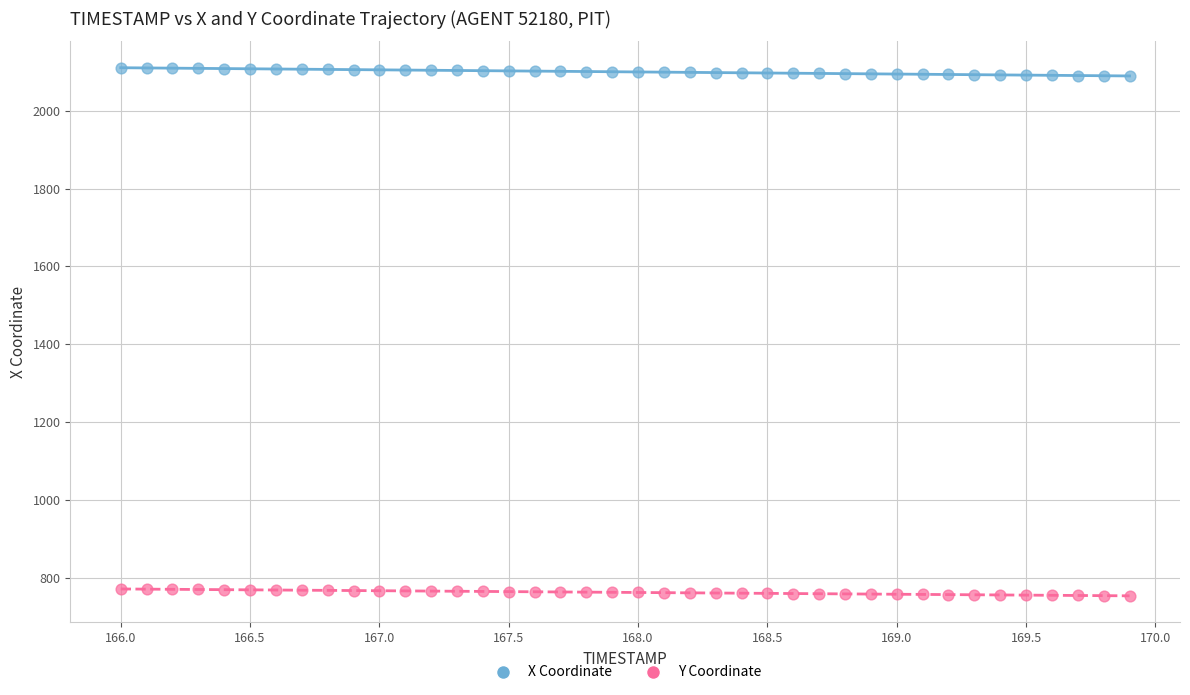

What is the X range (max minus min) for the scatter plot?

3.9